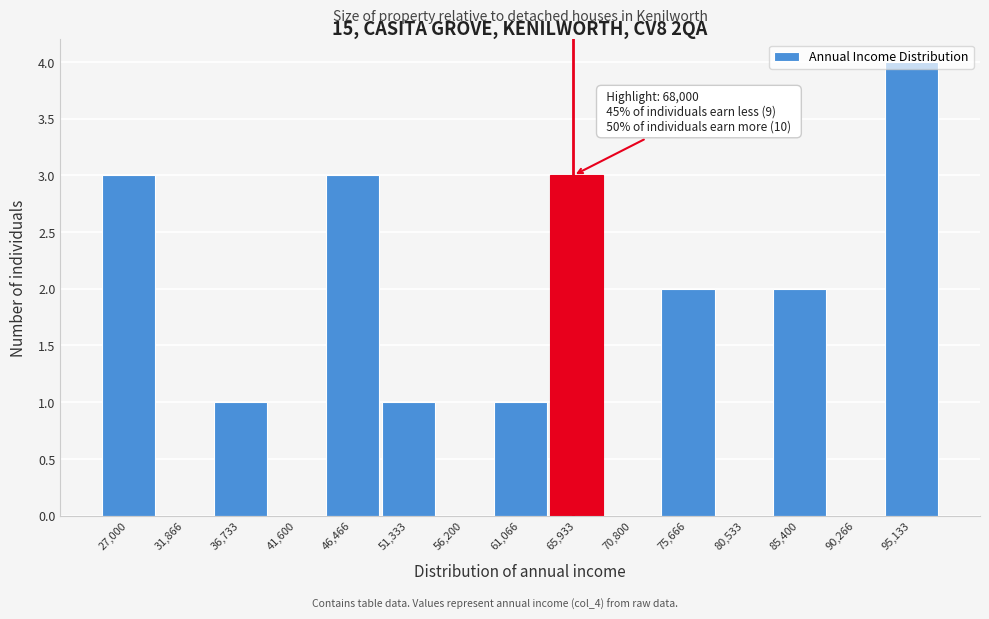

The chart shows a value of 1 at 36,733. True or false?

True